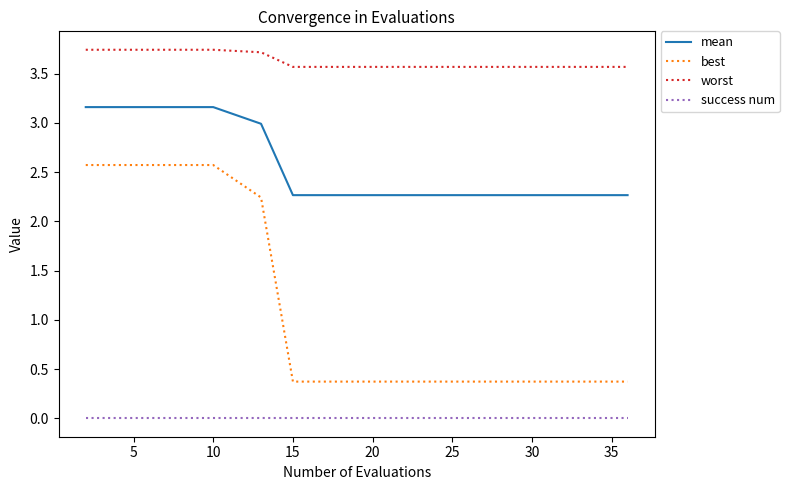

What is the lowest value of the mean series?

2.3